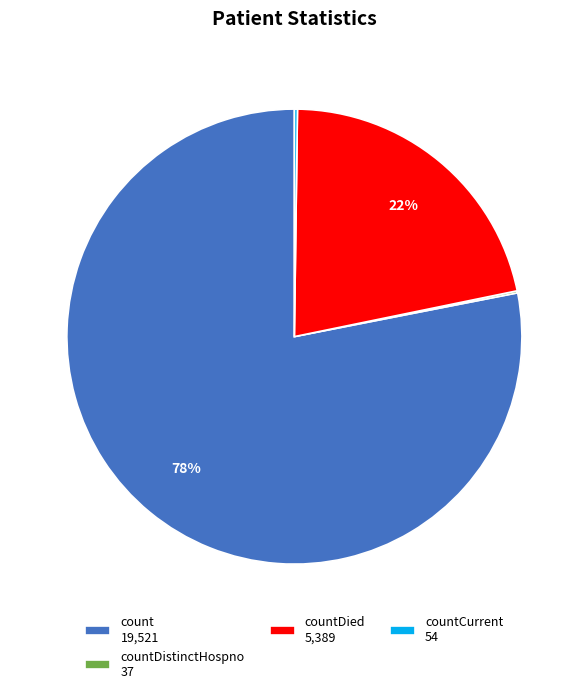

To the nearest percent, what is the difference between the largest and smallest slice percentages?

78%